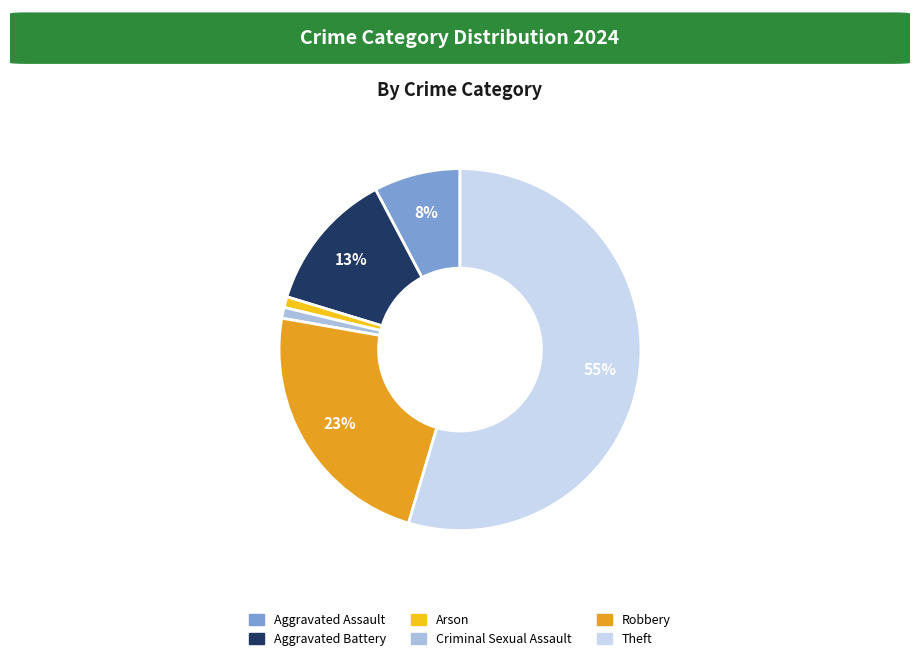

Is there a majority slice in this chart?

Yes